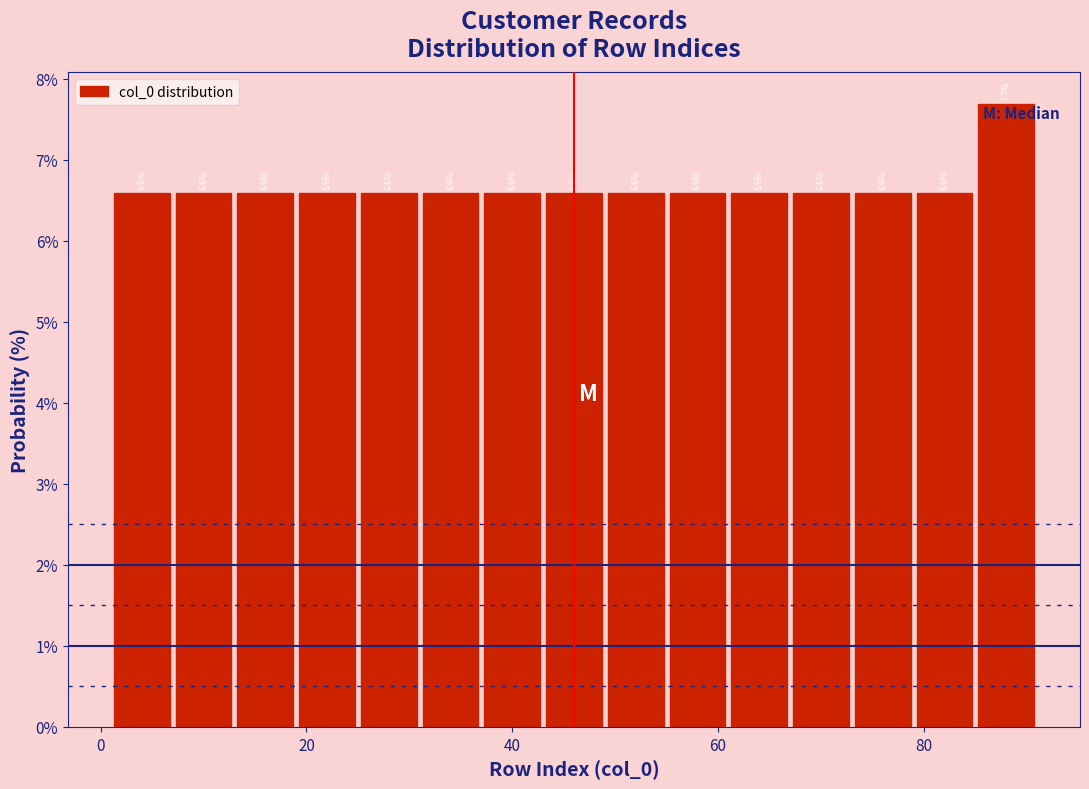

Around what value on the x-axis is the tallest bar? Give the approximate position of its centre, as read against the axis.

88